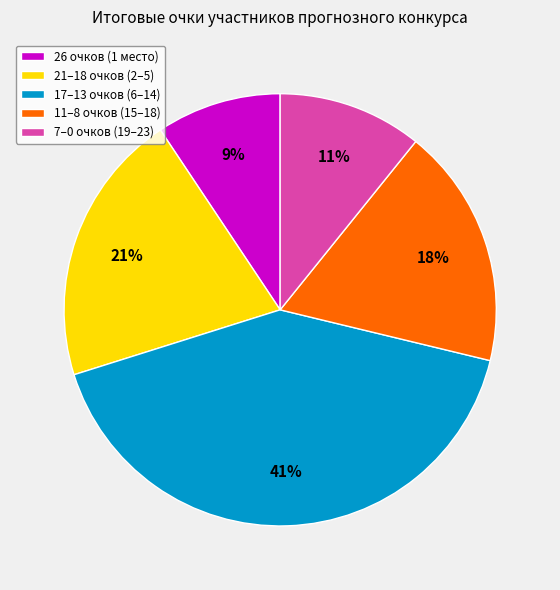

To the nearest percent, what is the average slice percentage?

20%